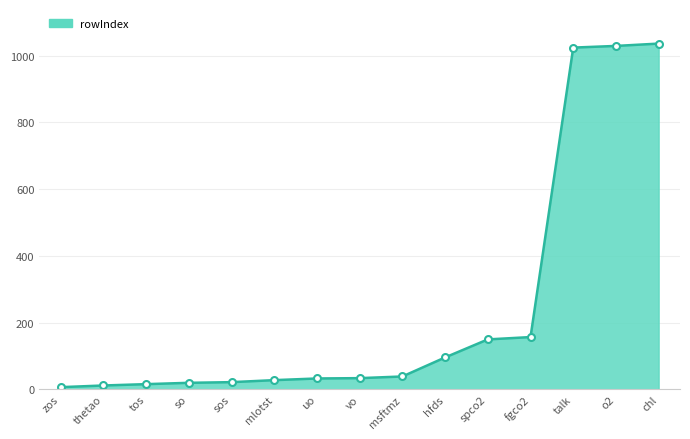

What position from the left is tos?

3